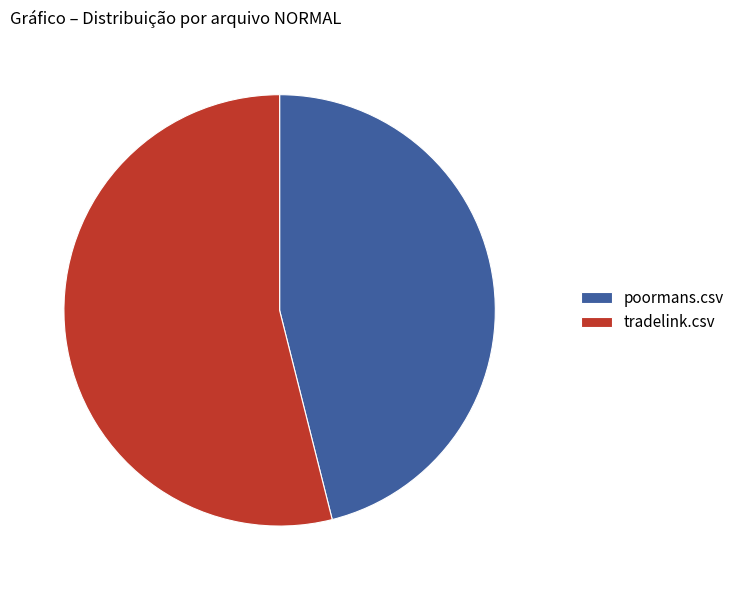

The tradelink.csv slice represents 66% of the pie. True or false?

False